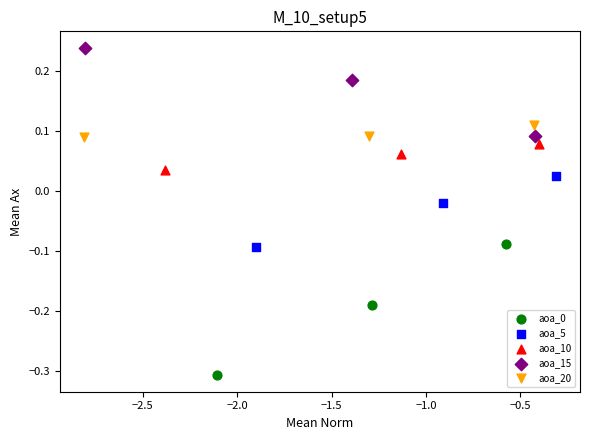

Which series contains the highest Y value?

aoa_15